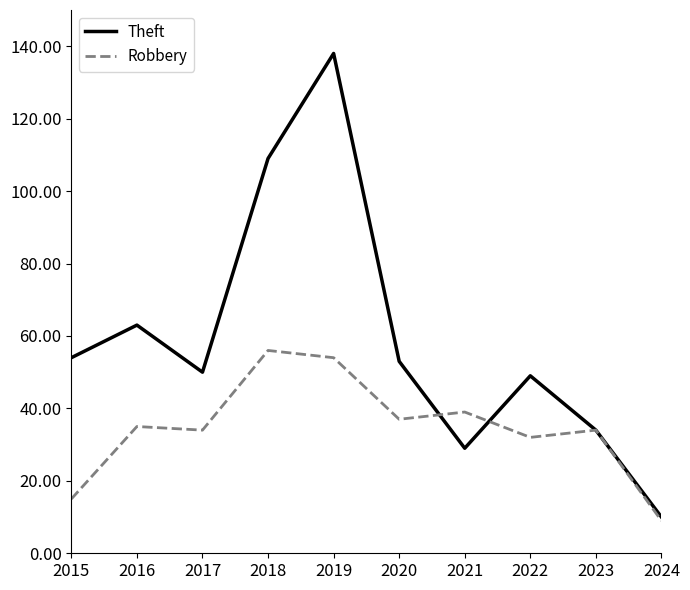

What is the spread (max minus min) of values at 2024?

1